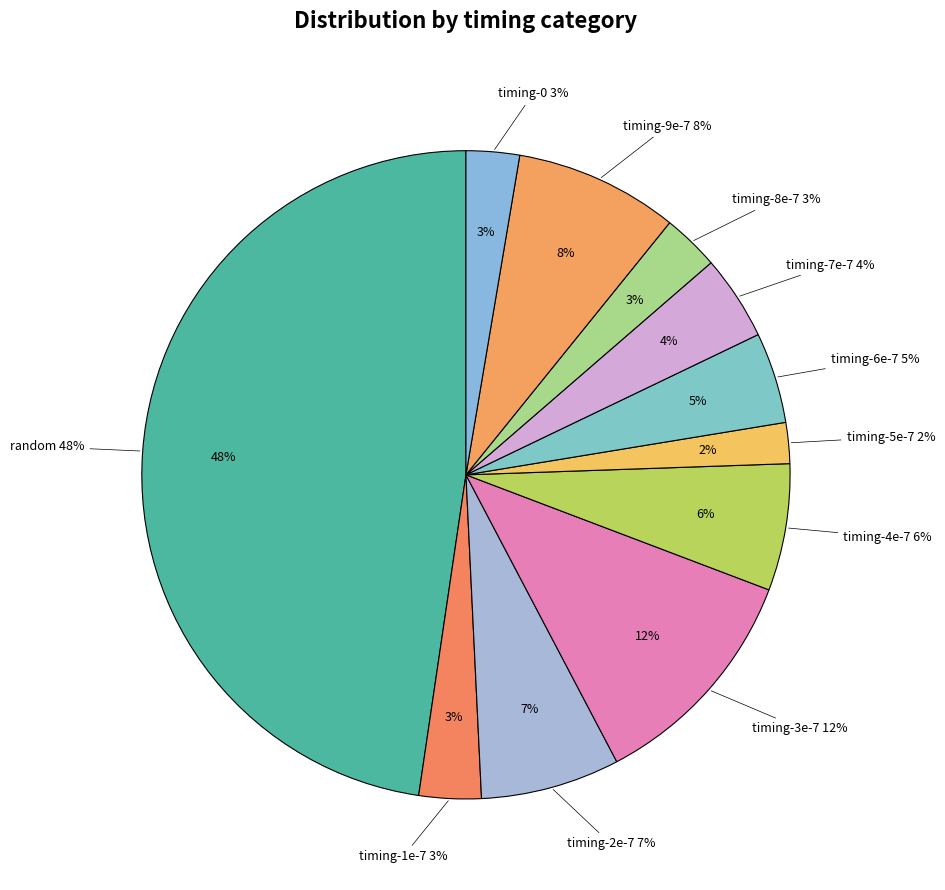

Is timing-8e-7 the majority of the pie?

No